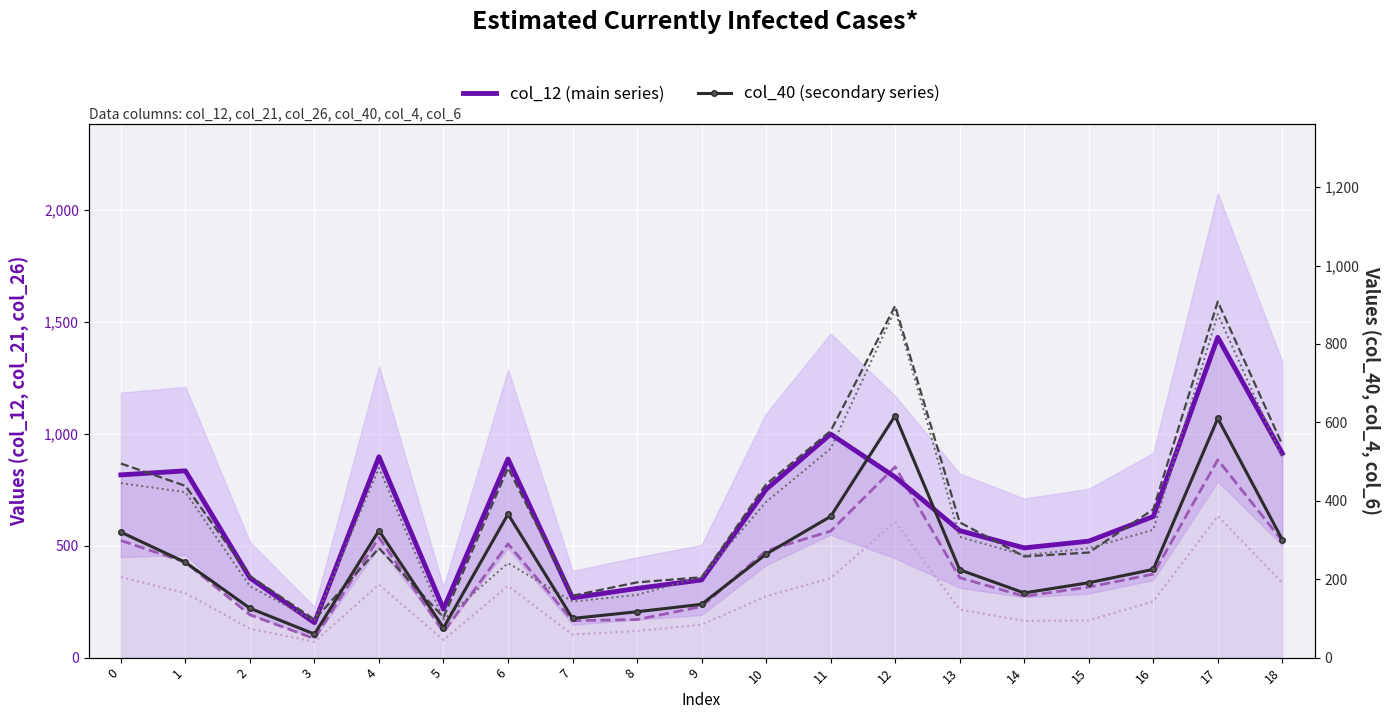

How many data points does each series have?

19